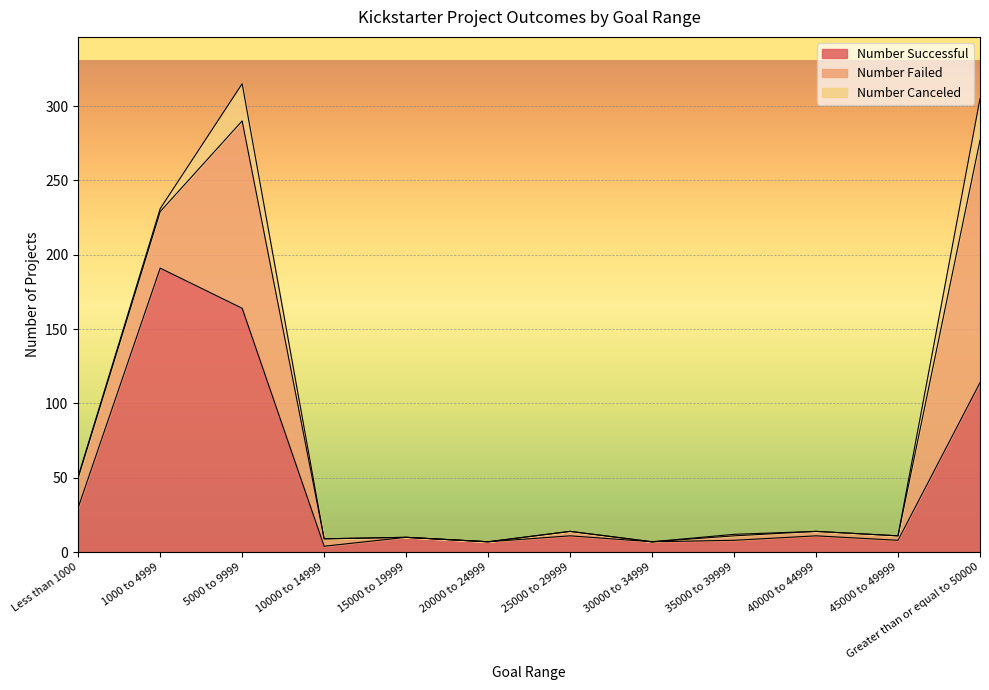

Reading left to right, list all the values displayed in this chart.

Number Successful: 30	191	164	4	10	7	11	7	8	11	8	114
Number Failed: 20	38	126	5	0	0	3	0	3	3	3	163
Number Canceled: 1	2	25	0	0	0	0	0	1	0	0	28